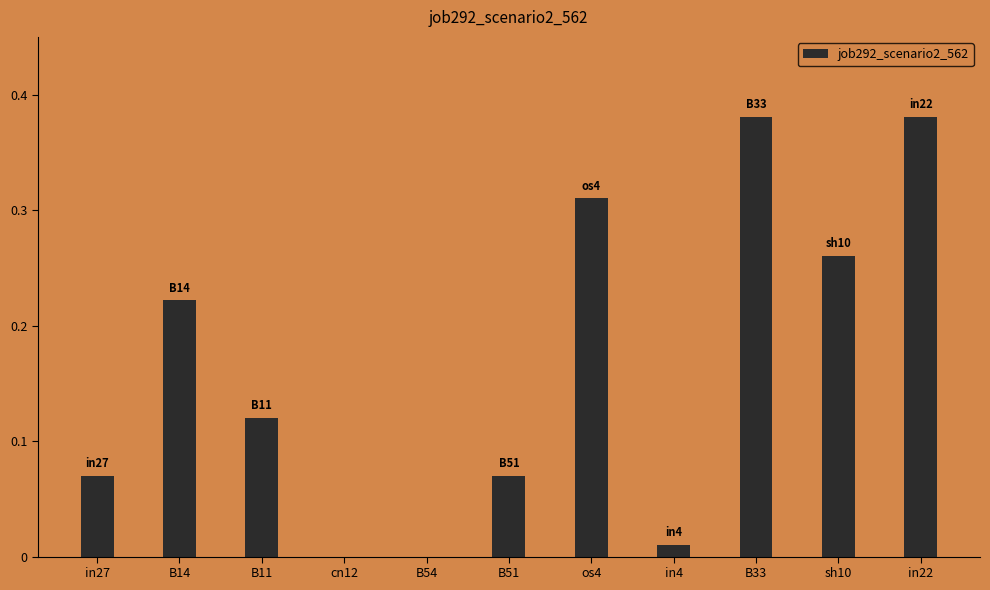

Count the number of categories in the chart.

11